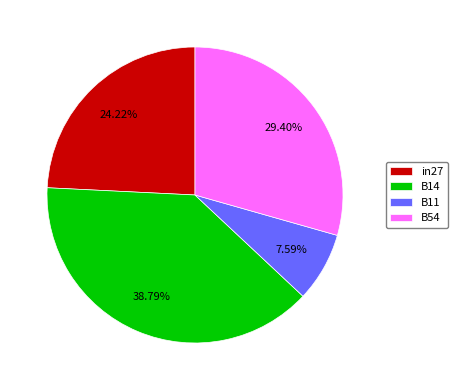

What is the largest slice in the pie chart?

B14